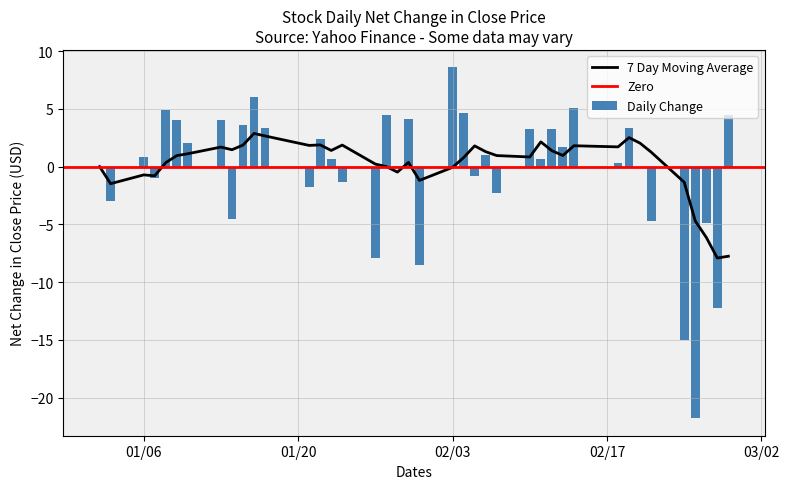

What is the change in value from 25 to 38?

-41.2